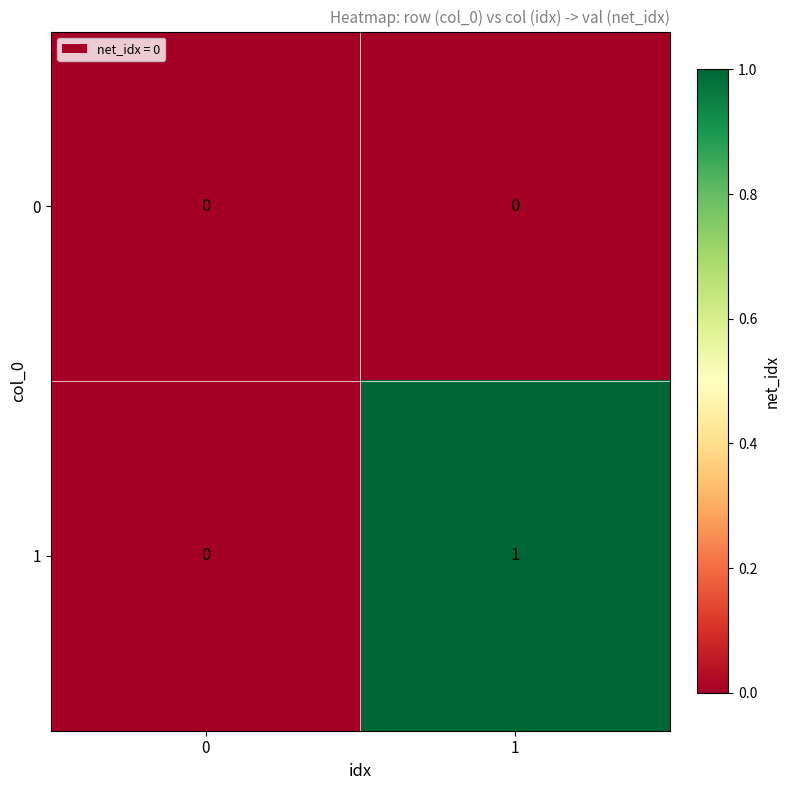

Rank the series by their average value, from highest to lowest.

1, 0